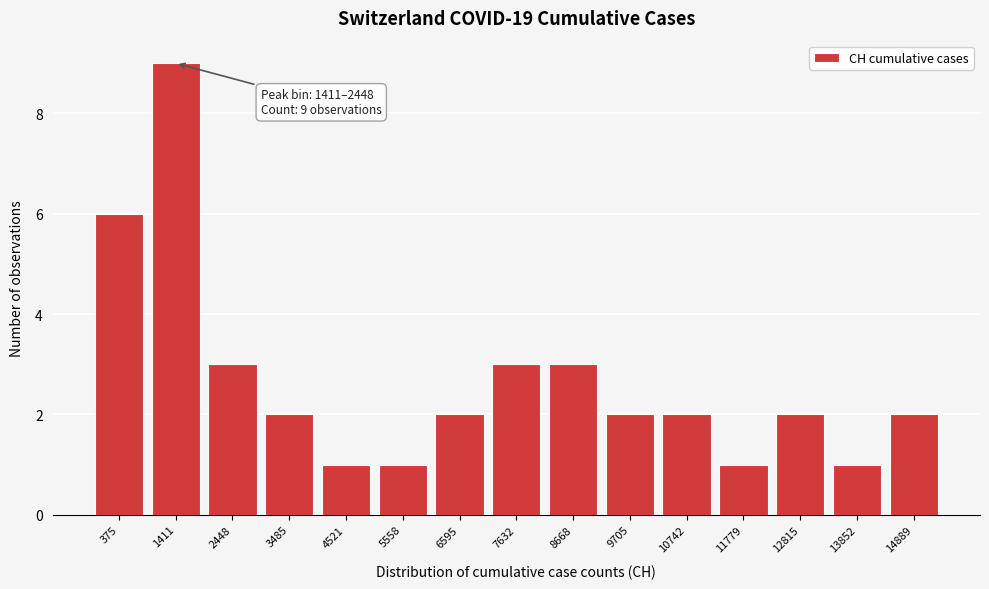

Reading right to left, extract all data points from this chart.

2	1	2	1	2	2	3	3	2	1	1	2	3	9	6